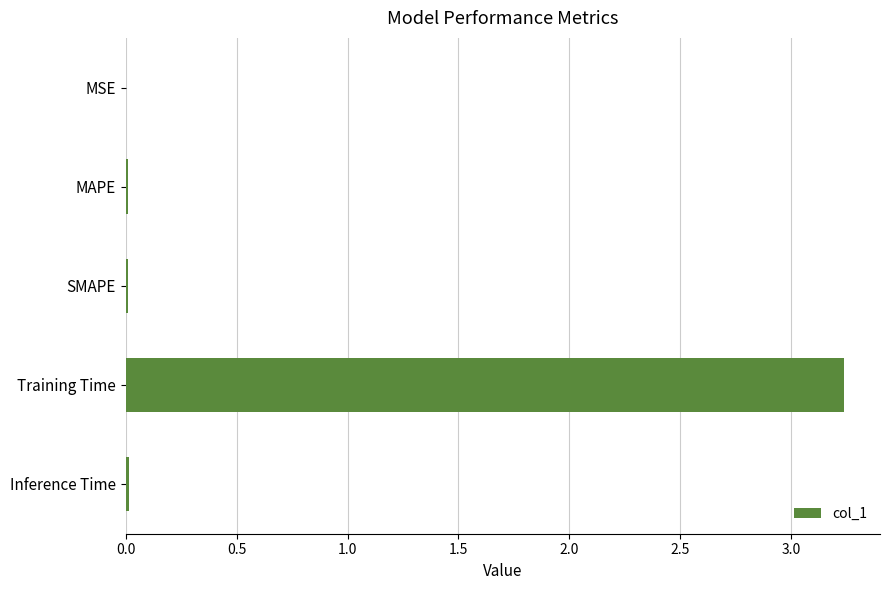

Which label corresponds to the largest value in the chart?

Training Time